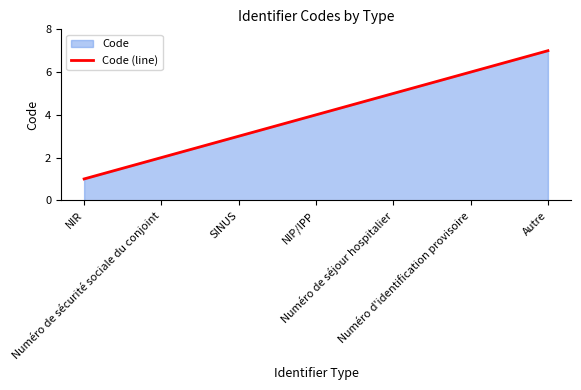

What is the average value?

4